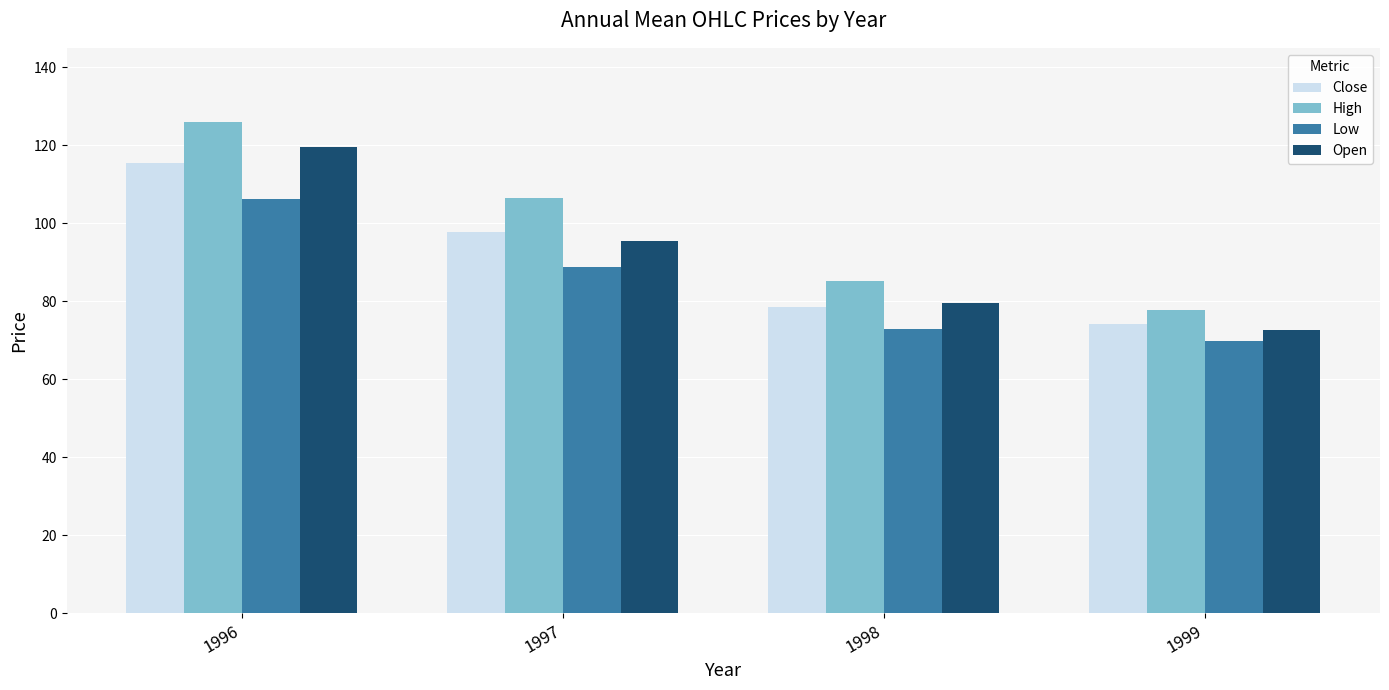

The Open series shows 204.8 at 1996. True or false?

False